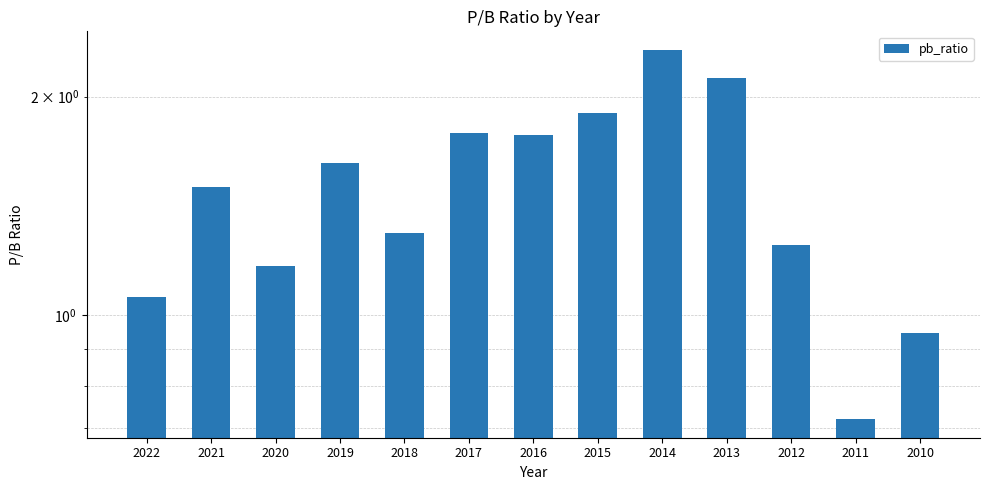

Which category has the lowest value across all series?

2011